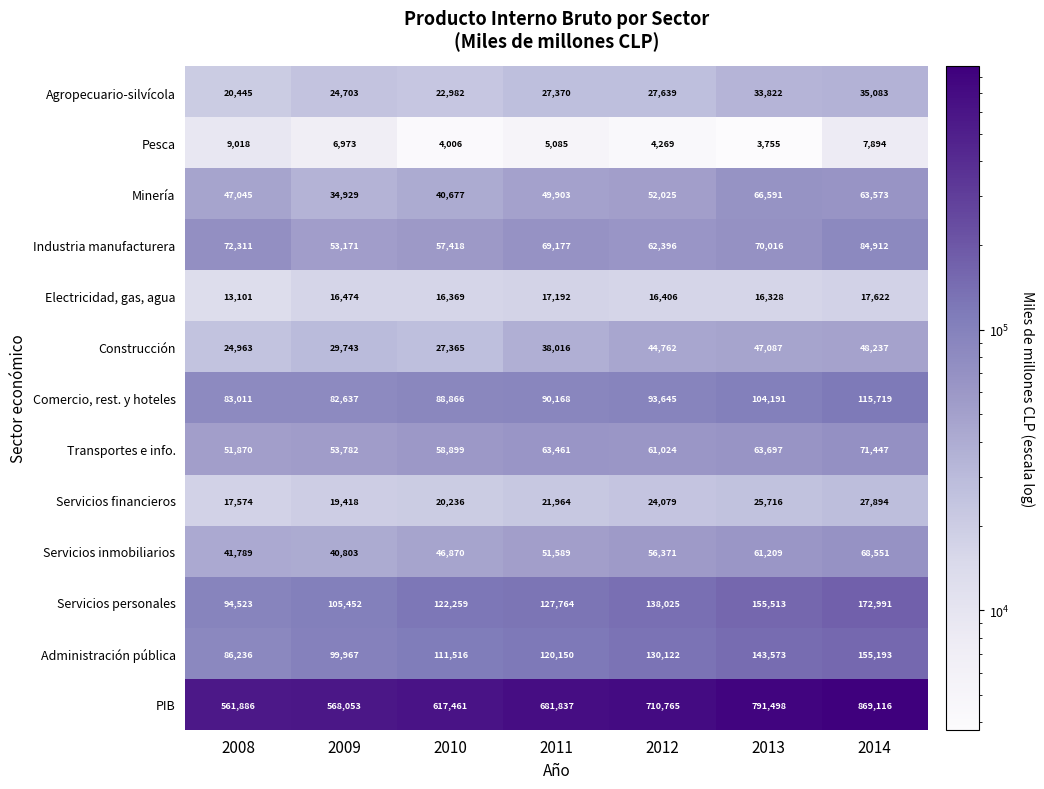

What is the maximum value shown in the chart?

869116